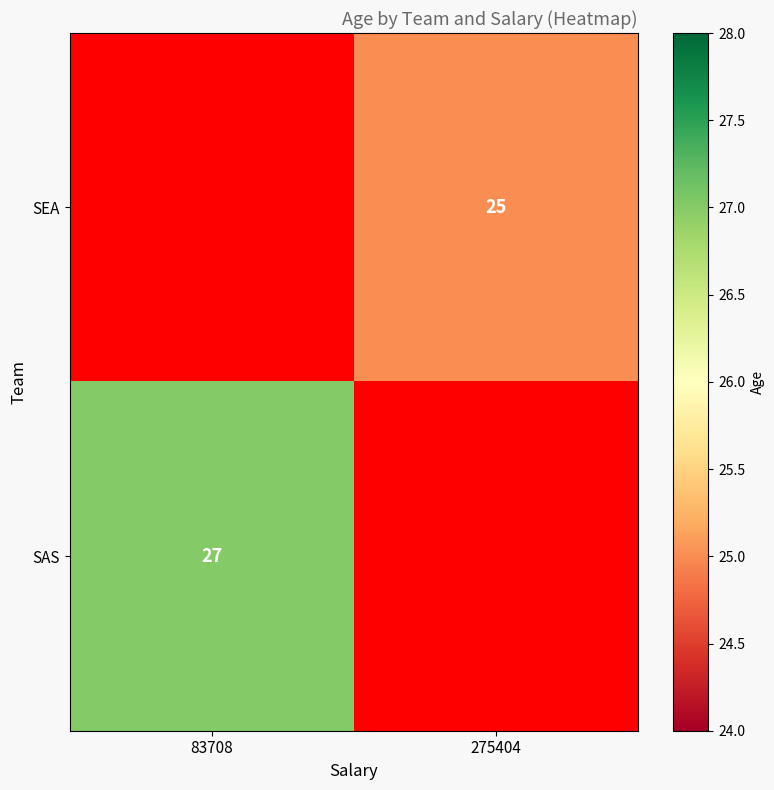

At which category is the sum across all series the highest?

83708